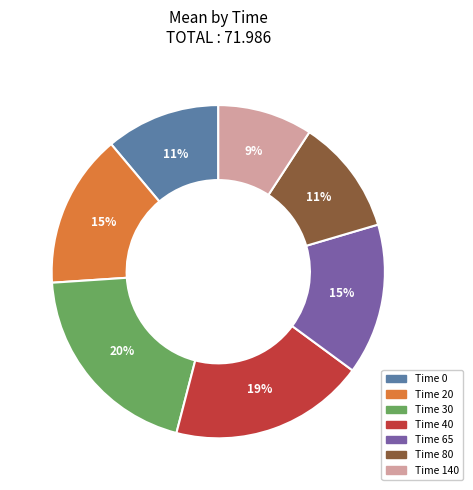

Does any single category account for the majority?

No